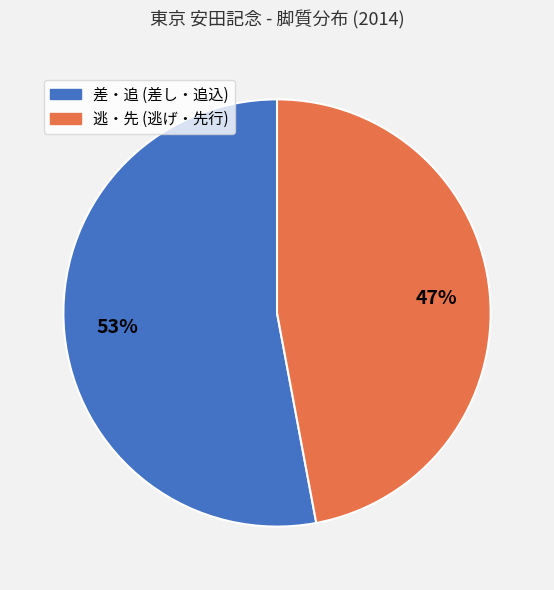

To the nearest percent, what is the difference between the largest and smallest slice percentages?

6%